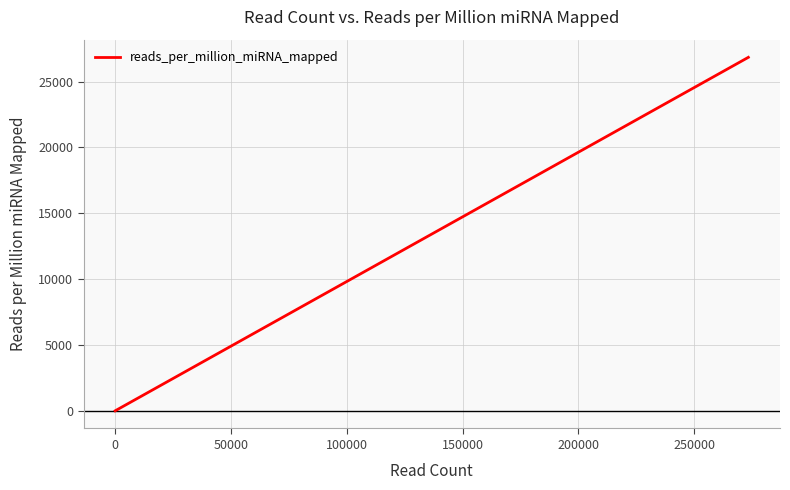

How many lines are shown in the chart?

1